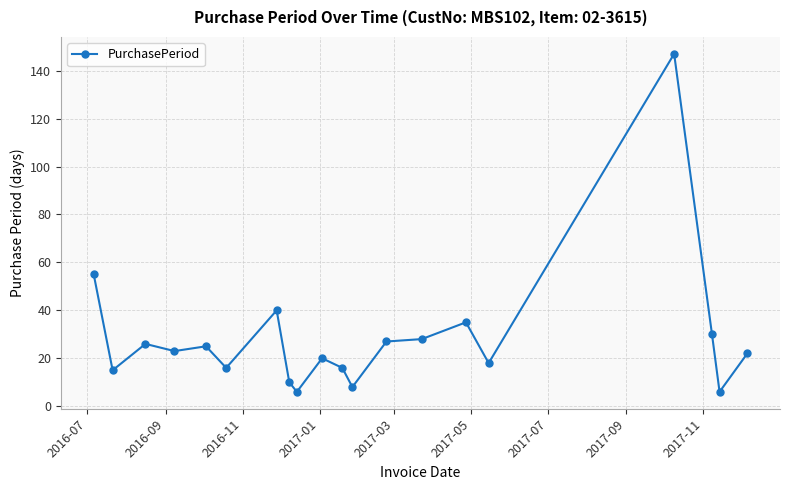

What is the difference between the maximum and second lowest values?

141